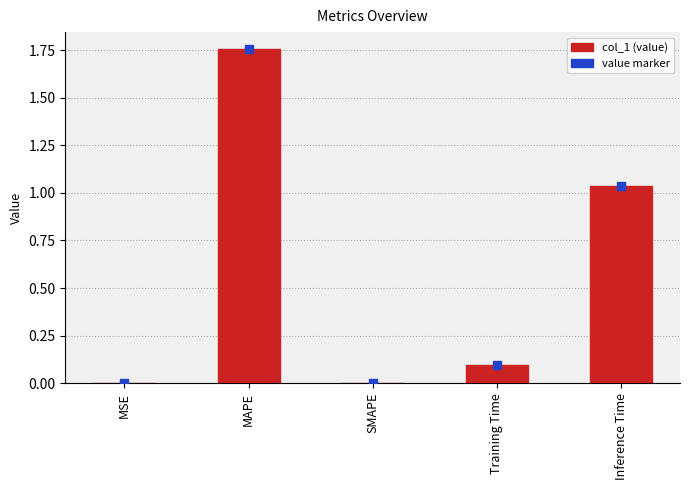

Which series has the largest total across all categories?

col_1